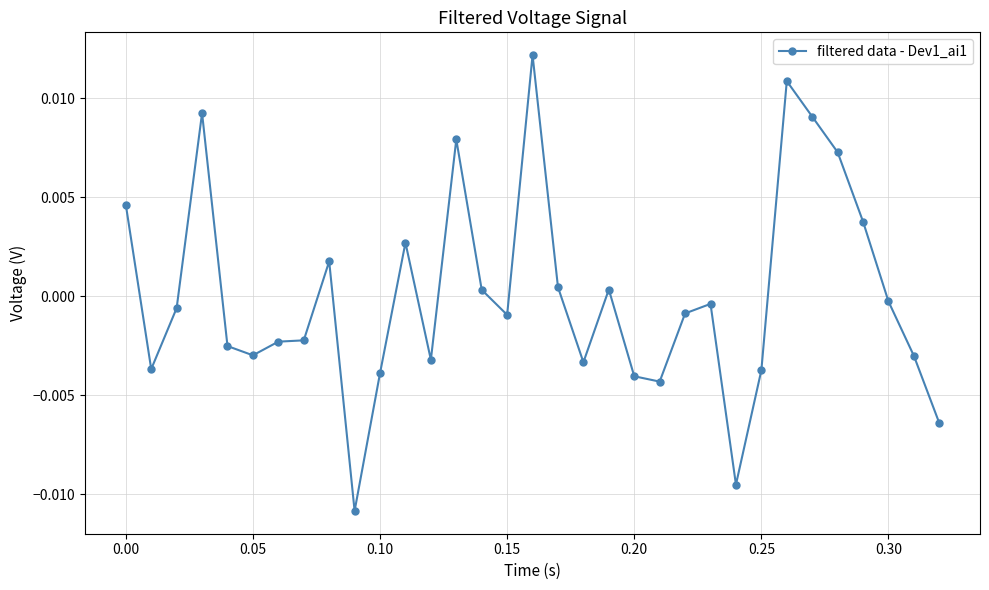

Count the number of categories in the chart.

33